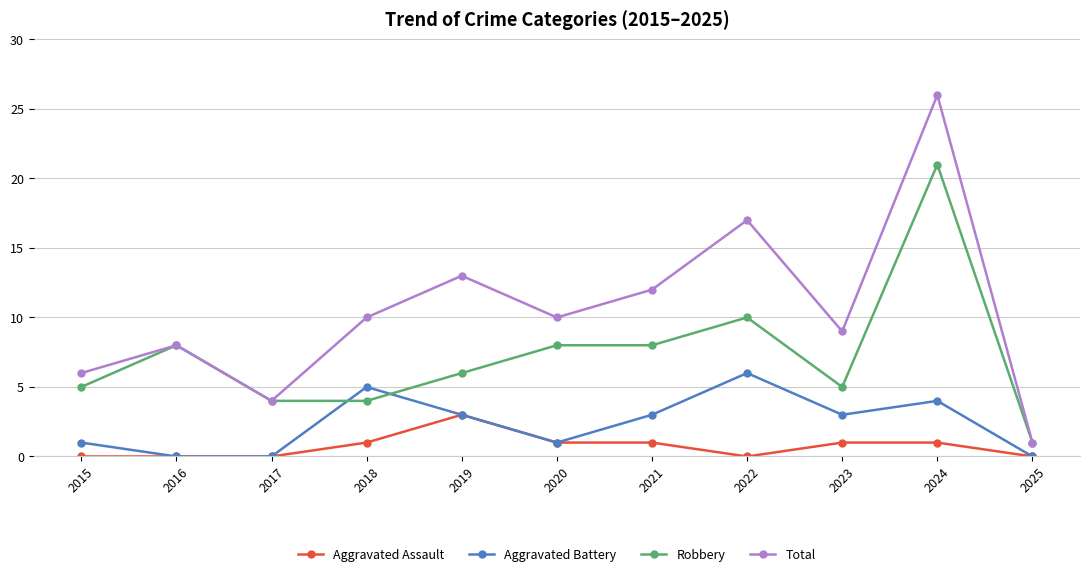

True or false: Aggravated Assault has a value of 1 at 2021.

True